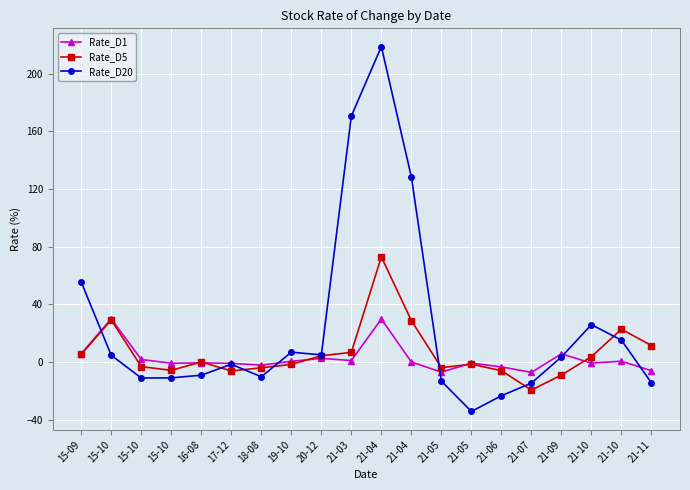

Is the value of Rate_D20 at 21-05 greater than the value of Rate_D5 at 21-10?

No